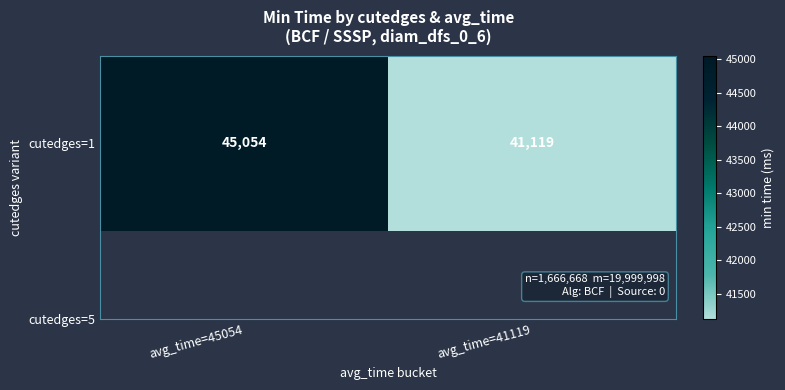

Count the number of data series in this chart.

1